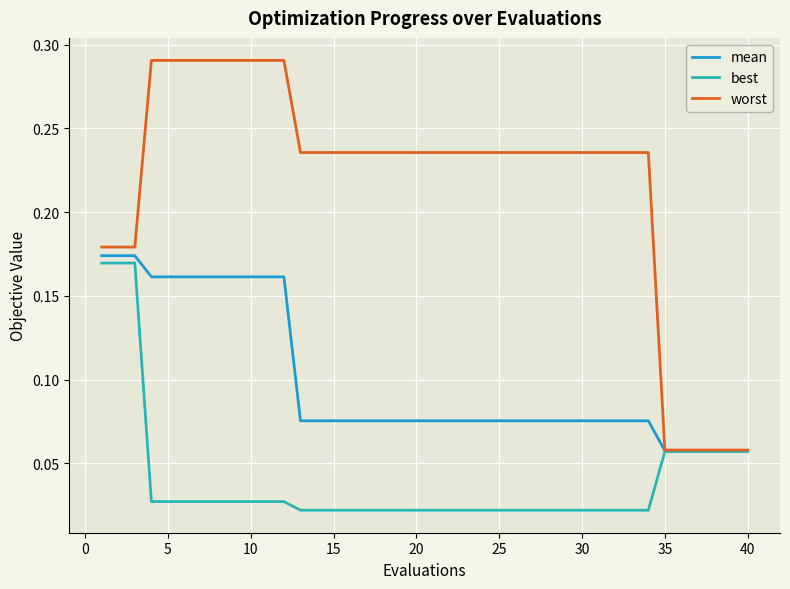

Which series has the widest spread of values?

worst